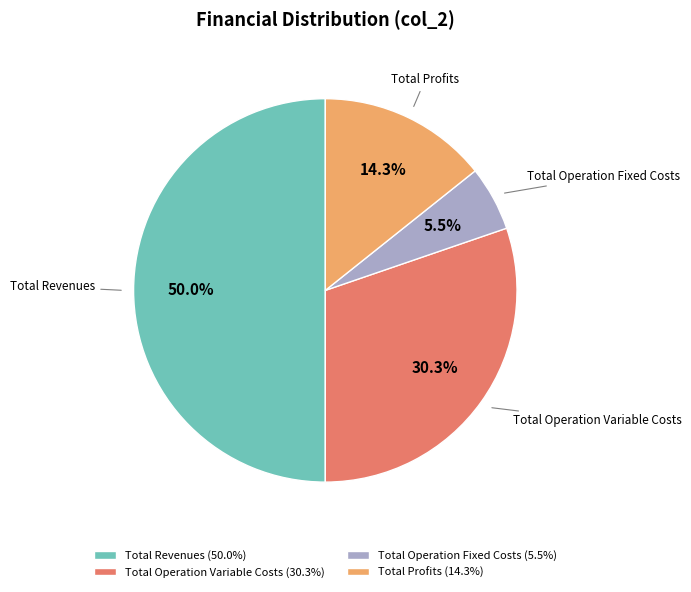

Which has a higher value, Total Profits (14.3%) or Total Operation Variable Costs (30.3%)?

Total Operation Variable Costs (30.3%)